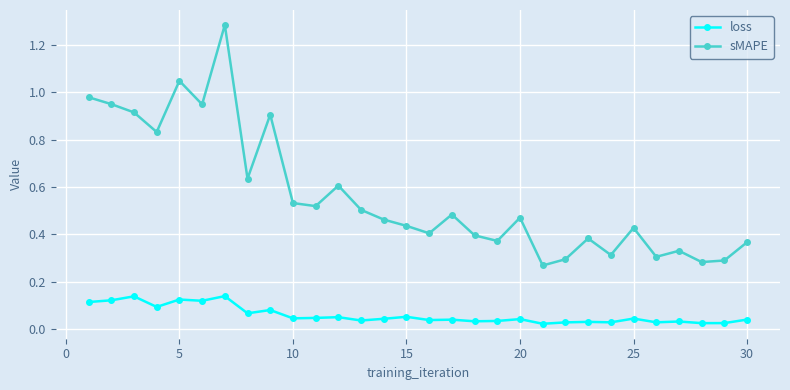

Which series has the widest spread of values?

sMAPE